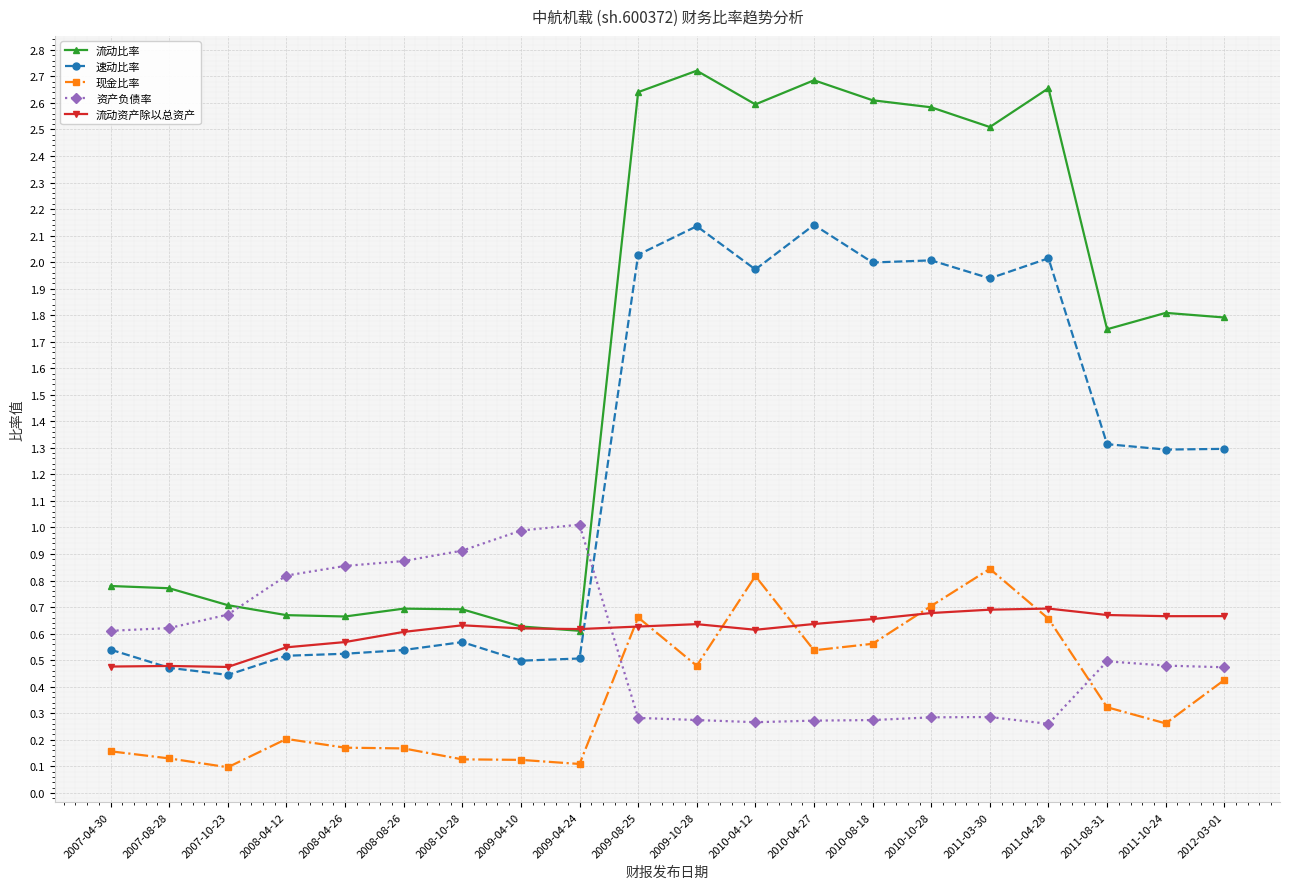

Does the chart display data point markers on the line(s)?

Yes